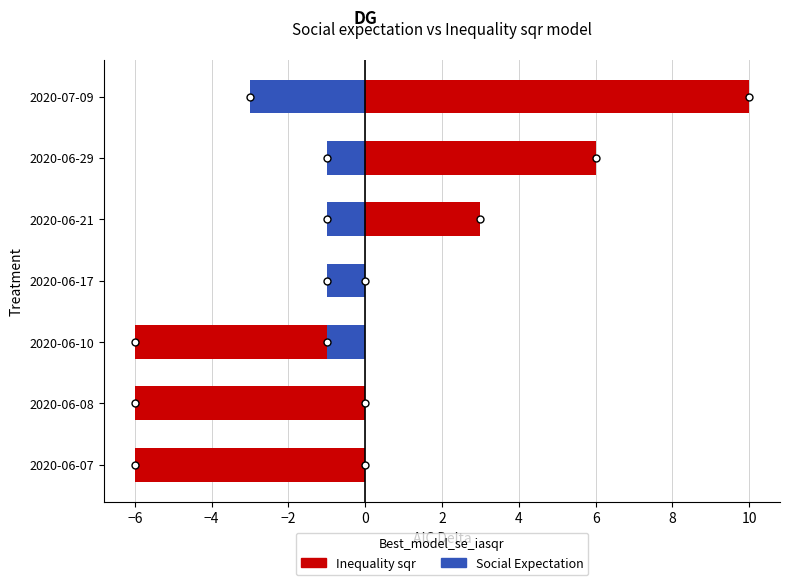

Reading left to right, list all the values displayed in this chart.

Inequality sqr: -6	-6	-6	0	3	6	10
Social Expectation: 0	0	-1	-1	-1	-1	-3